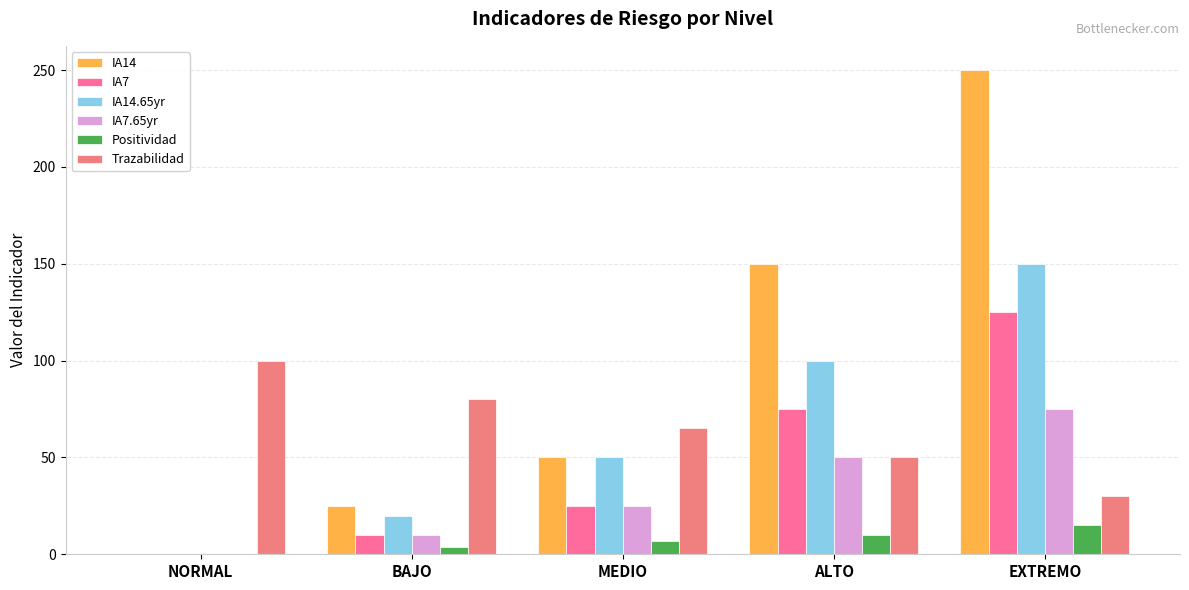

How many series are shown in this chart?

6